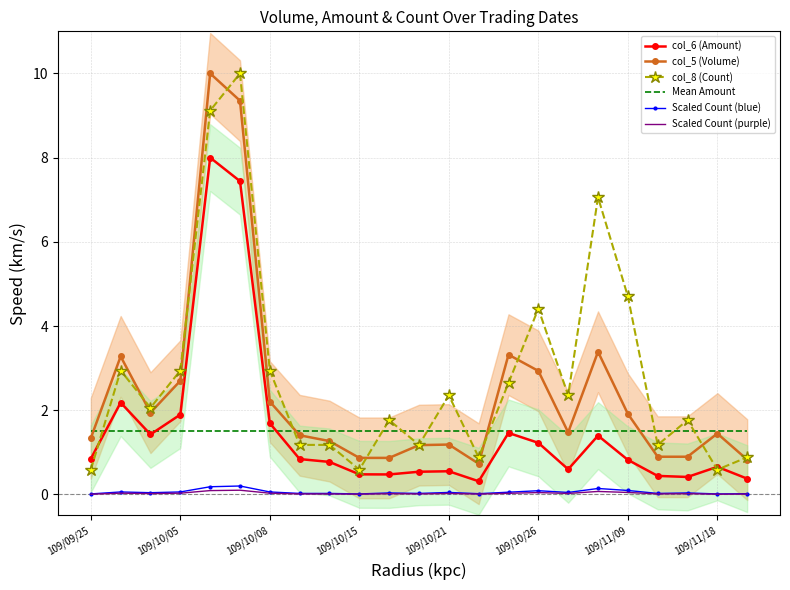

True or false: col_8 (Count) and Scaled Count (blue) cross at least once.

False